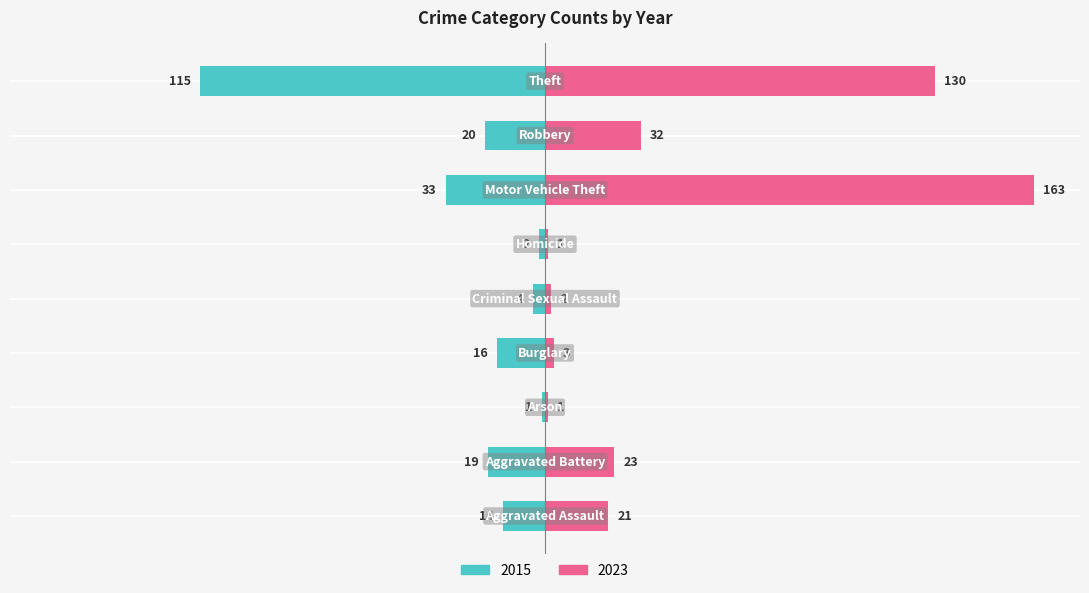

Is it true that 2023 equals 20.6 at Aggravated Assault?

True